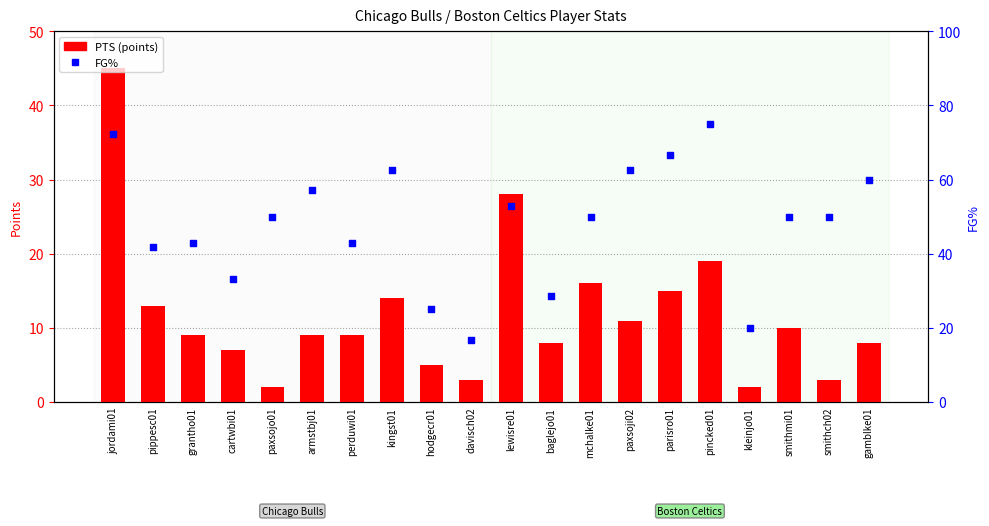

What is the total value across all series at mchalke01?

66.0